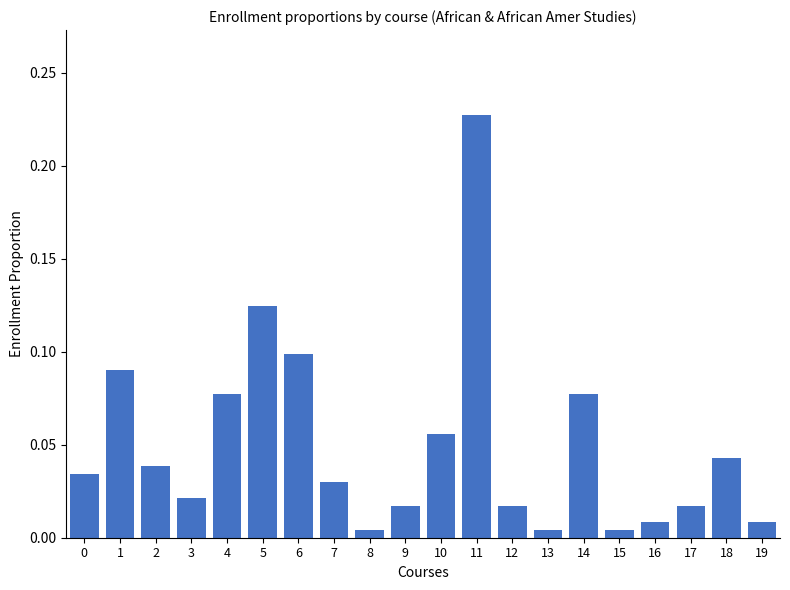

Are the bars grouped side by side (vs. stacked)?

No